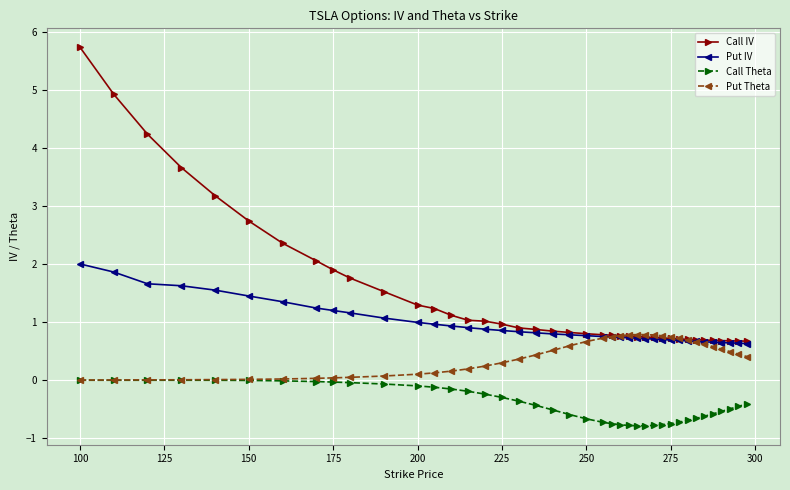

Which series has the largest range (max minus min)?

Call IV